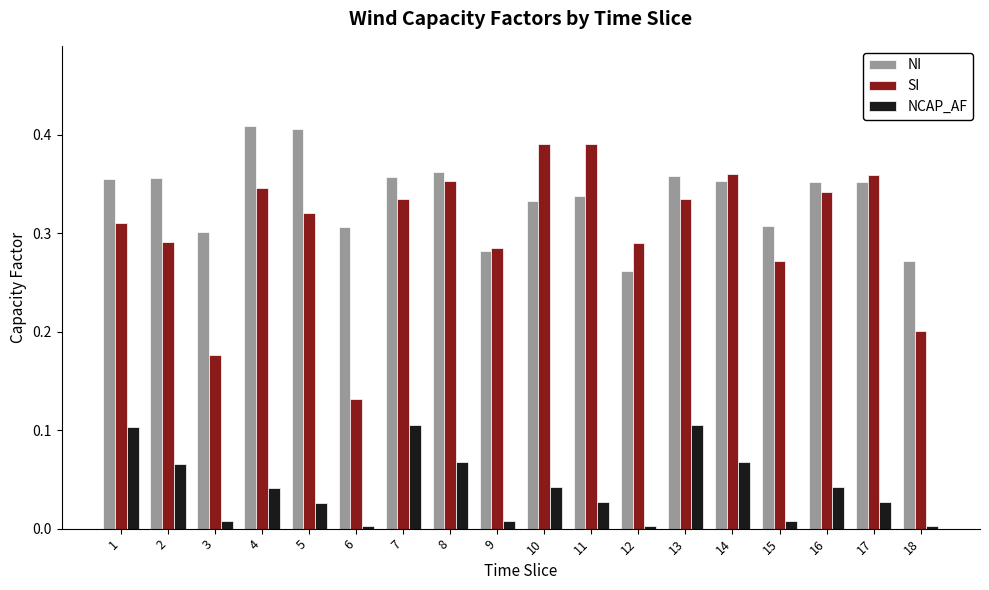

Which series changed the most between 3 and 4?

SI